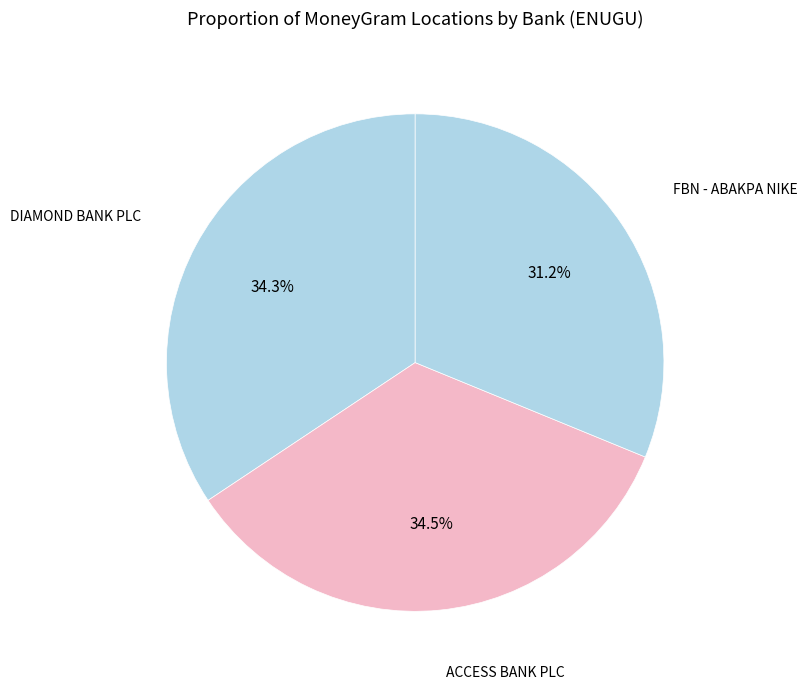

How many segments does this pie chart have?

3